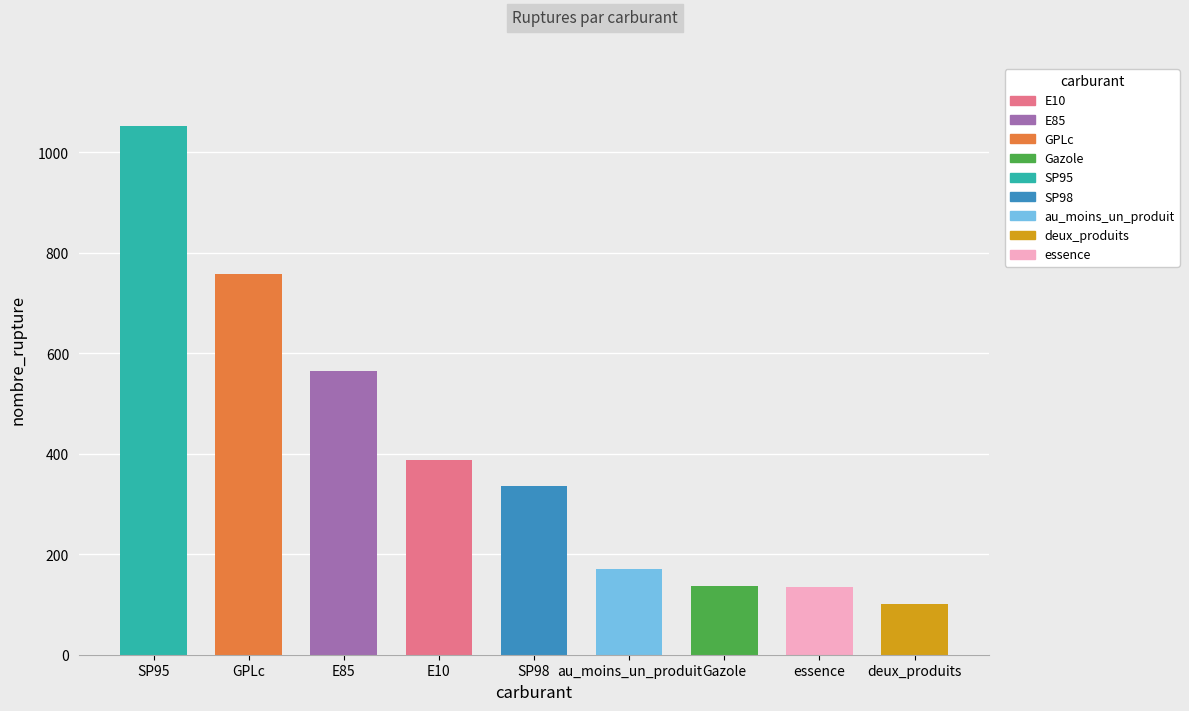

List the labels in order of value, smallest first.

deux_produits, essence, Gazole, au_moins_un_produit, SP98, E10, E85, GPLc, SP95